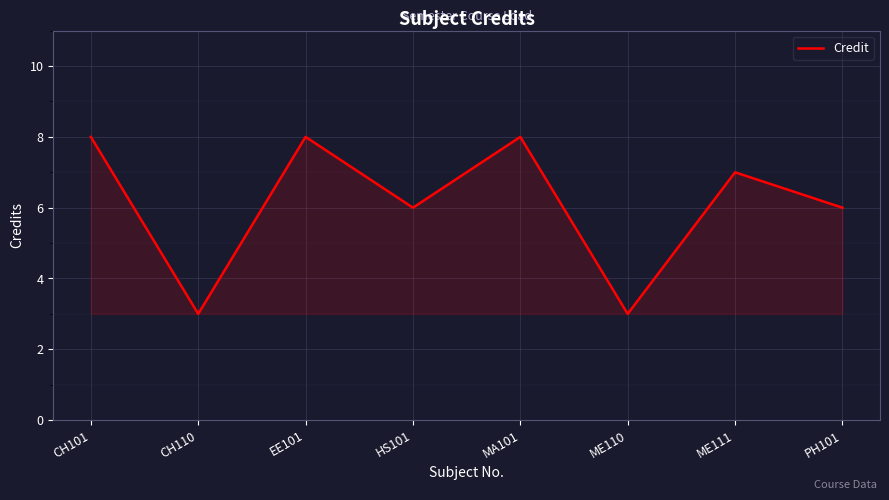

Reading left to right, list all the values displayed in this chart.

CH101=8	CH110=3	EE101=8	HS101=6	MA101=8	ME110=3	ME111=7	PH101=6